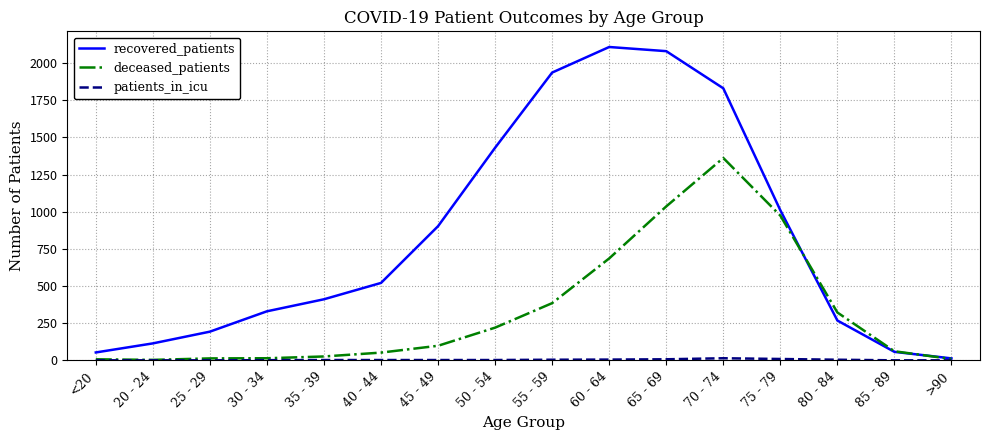

At which label is deceased_patients closest to 682?

60 - 64